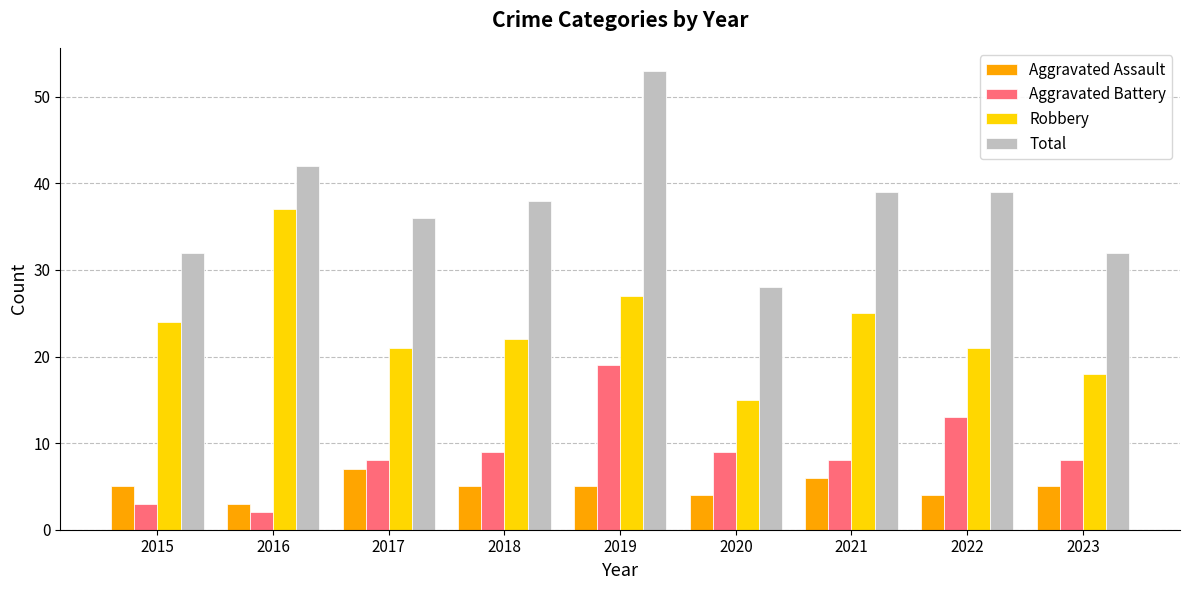

Reading left to right, transcribe all the data shown in this chart.

Aggravated Assault: 5	3	7	5	5	4	6	4	5
Aggravated Battery: 3	2	8	9	19	9	8	13	8
Robbery: 24	37	21	22	27	15	25	21	18
Total: 32	42	36	38	53	28	39	39	32